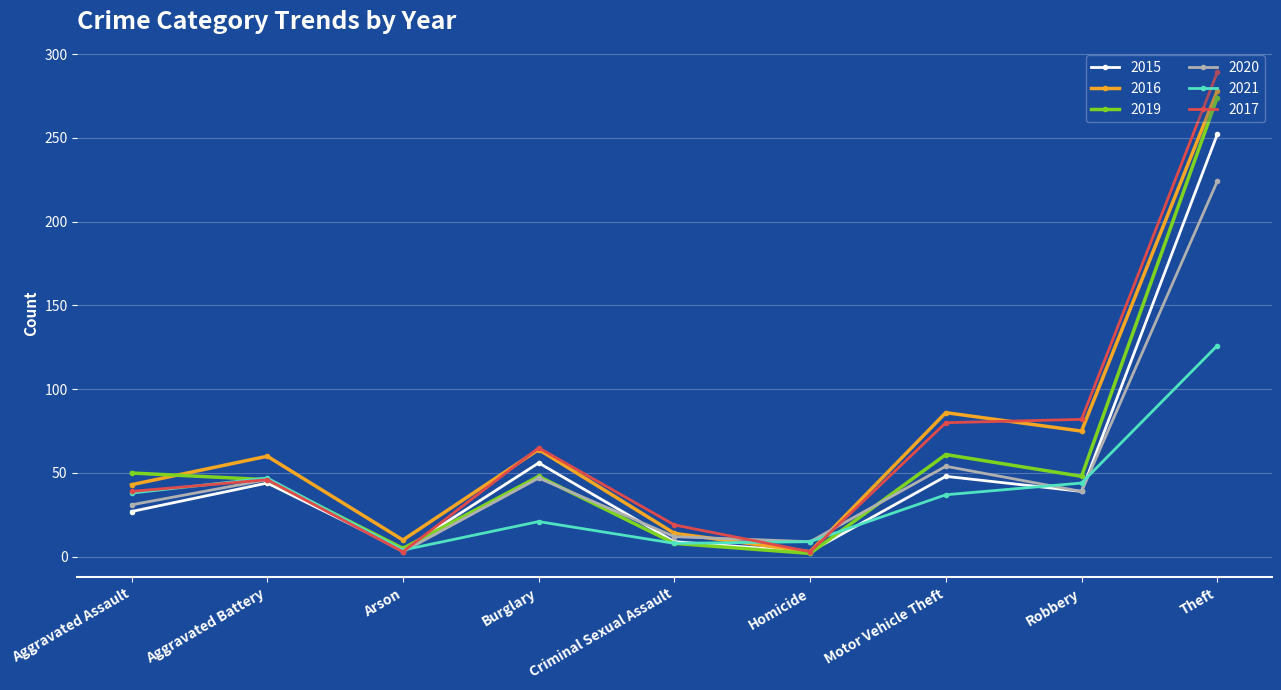

What is the sum of the 2017 values at Theft and Aggravated Battery?

335